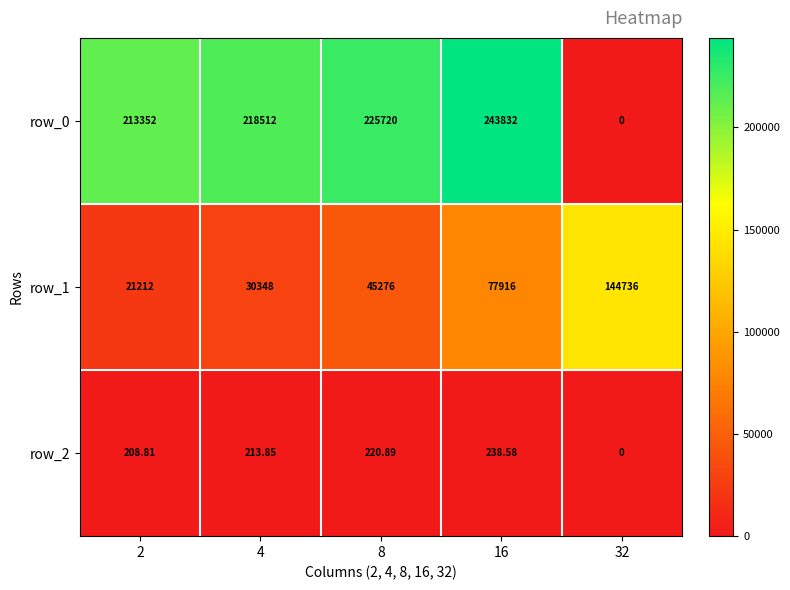

What is the average value of the row_0 series?

180283.2